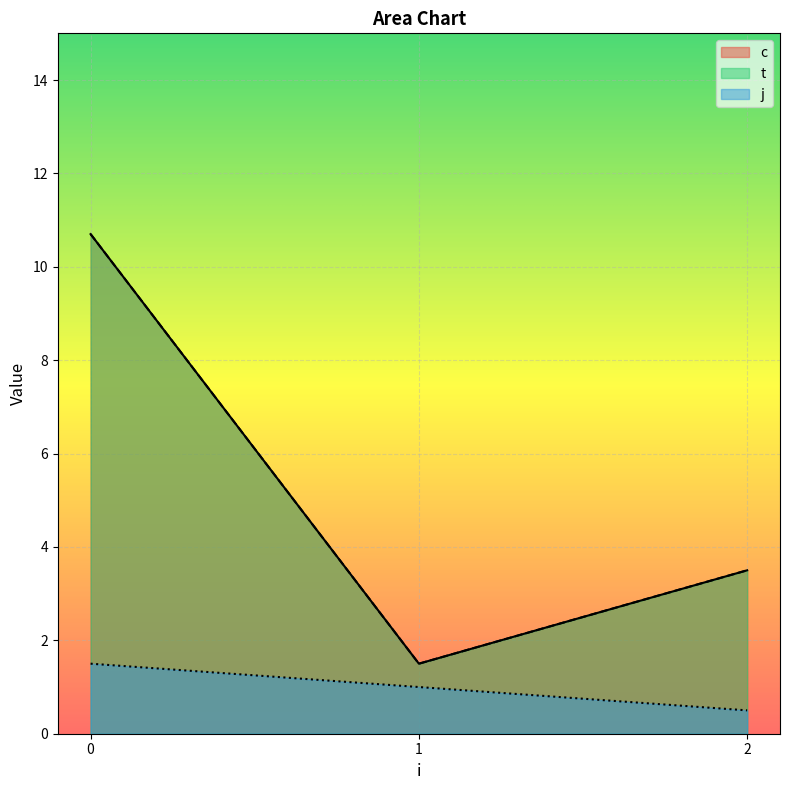

How many data points in t are less than 4?

3